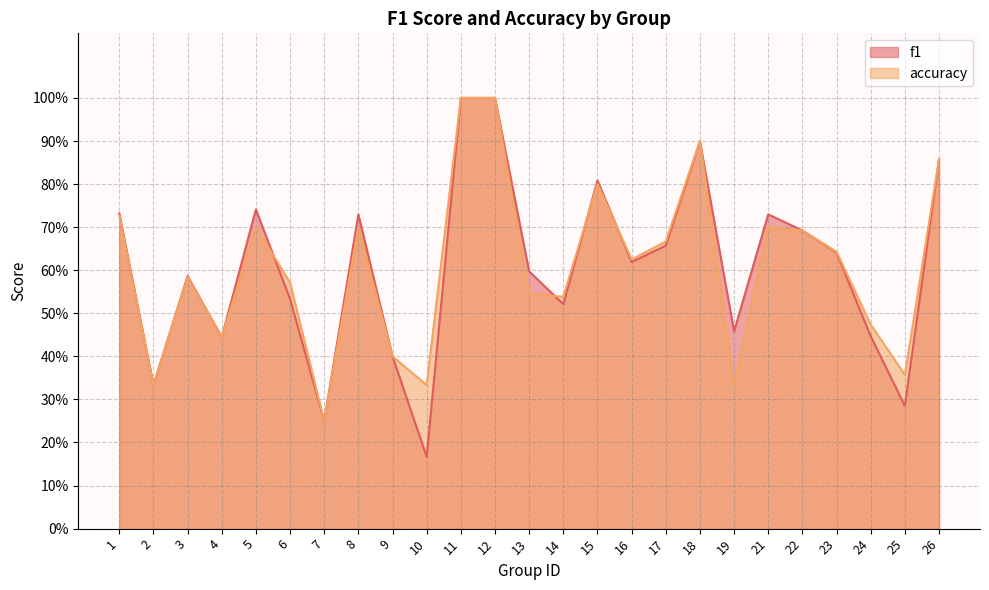

What are all the series names shown in the legend?

f1, accuracy